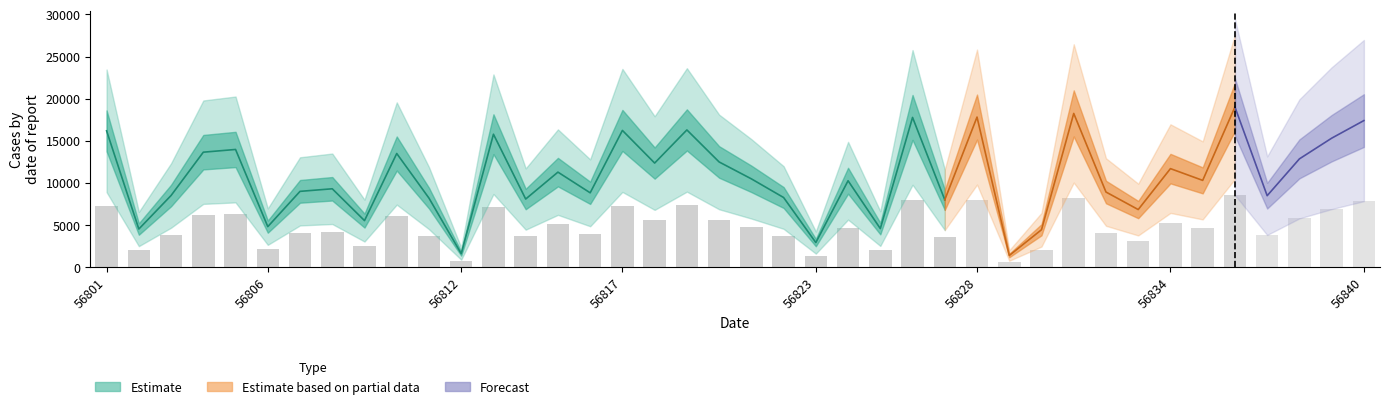

The chart shows a value of 10731.4 at 56839. True or false?

False